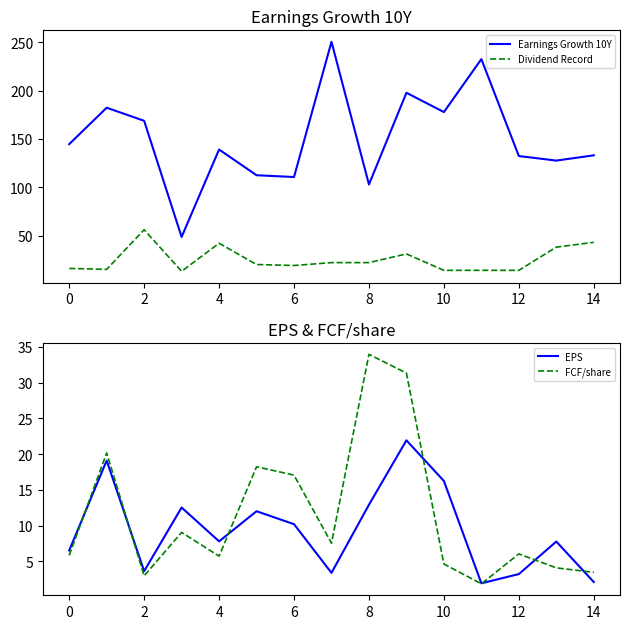

True or false: EPS has more than 0 points higher than both neighbors.

True